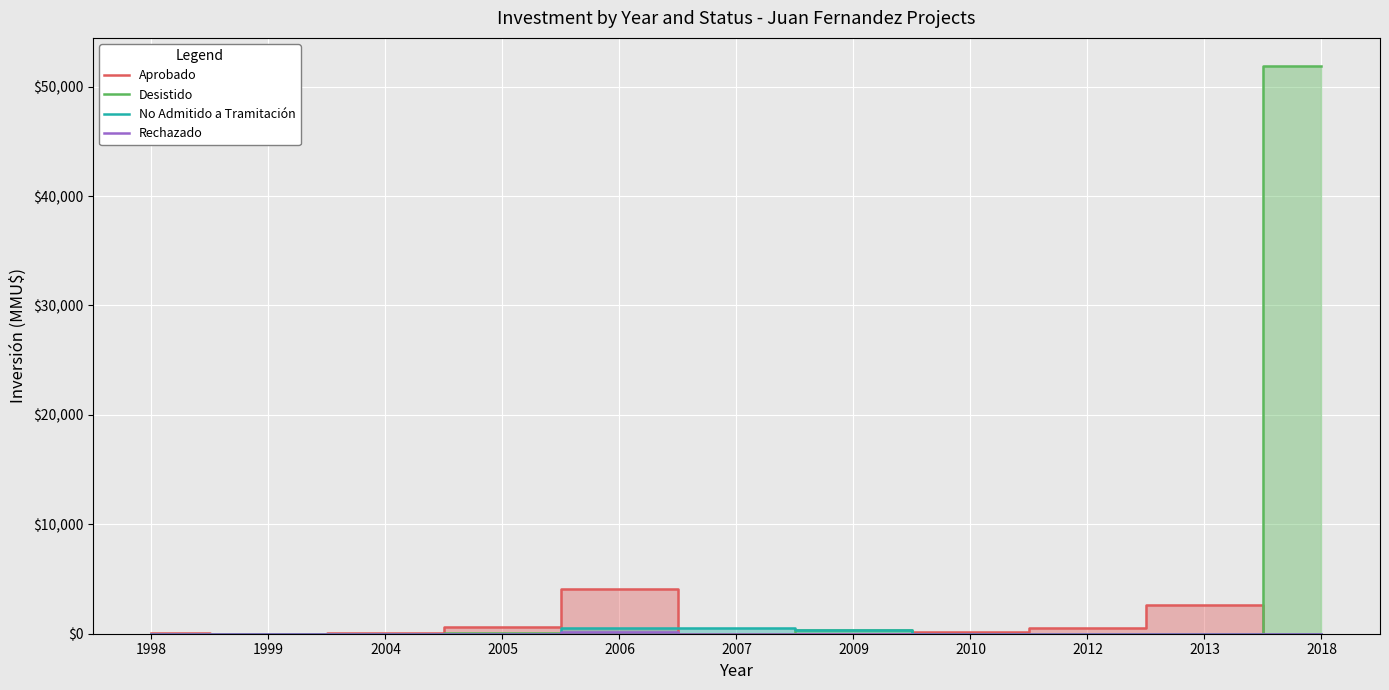

Is the value of No Admitido a Tramitación at 1998 greater than the value of Aprobado at 2010?

No